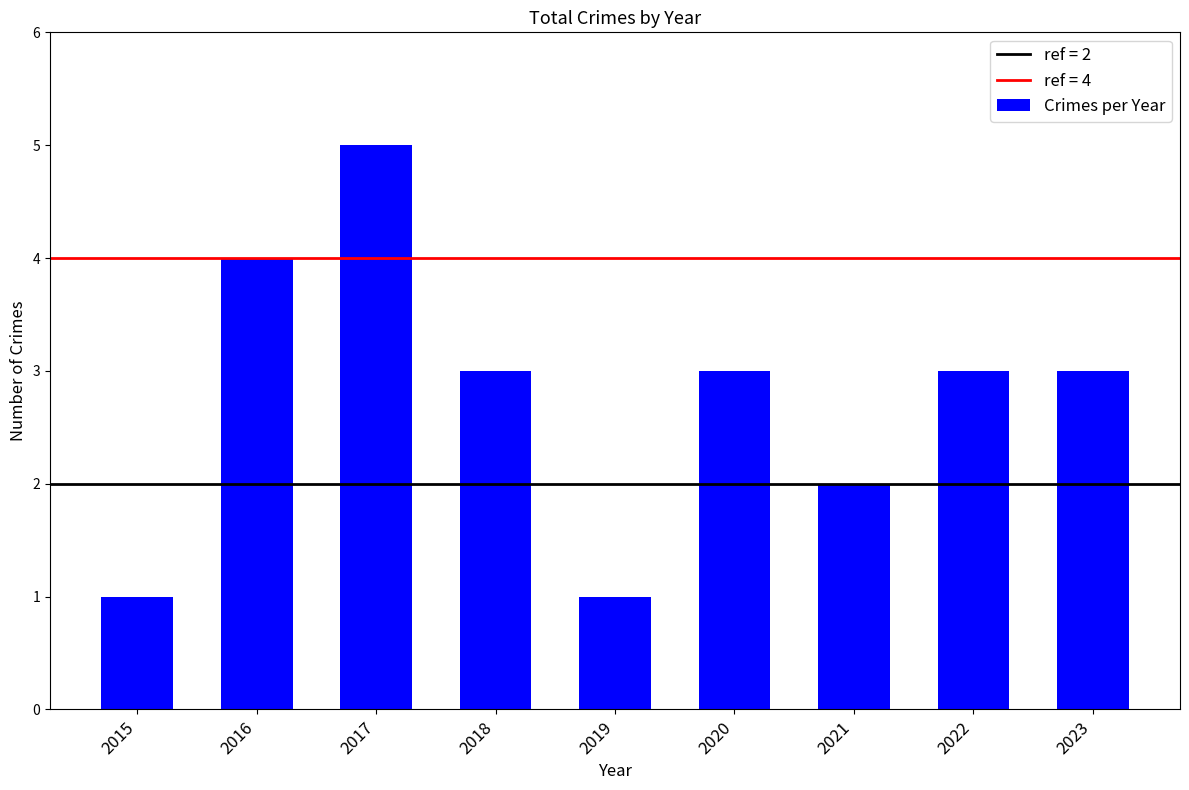

Which has a higher value, 2019 or 2021?

2021